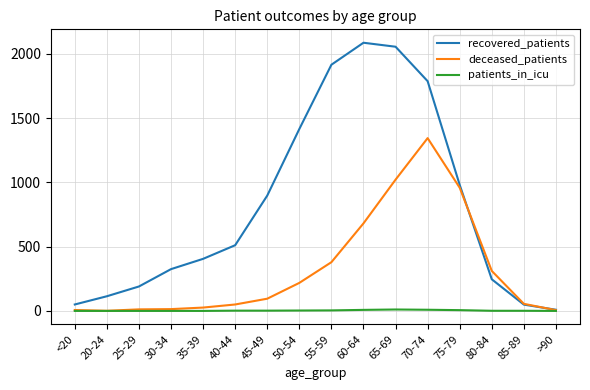

What is the sum of the deceased_patients values at 80-84 and 60-64?

992